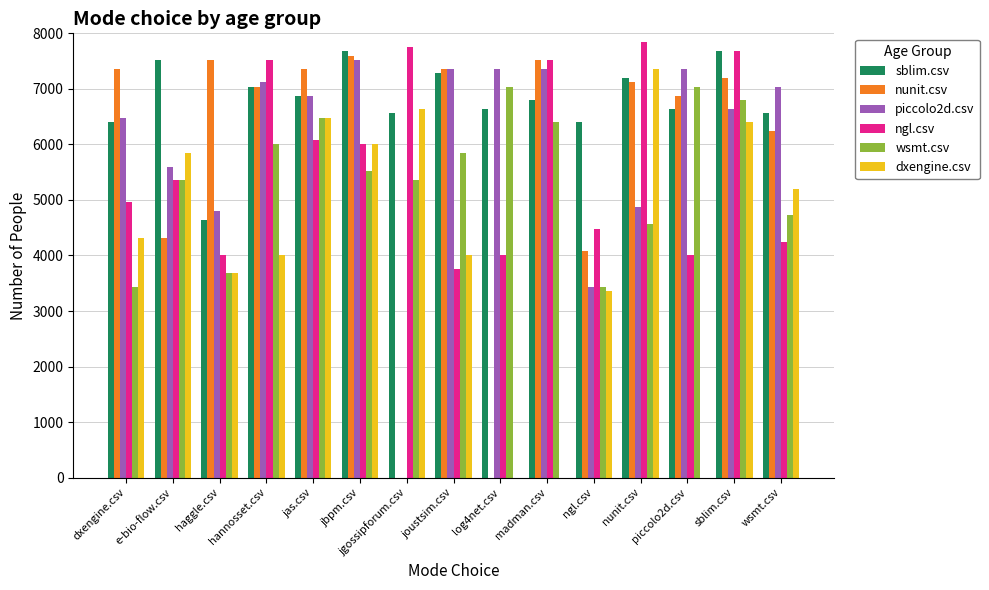

Is it true that piccolo2d.csv equals 7520 at jbpm.csv?

True